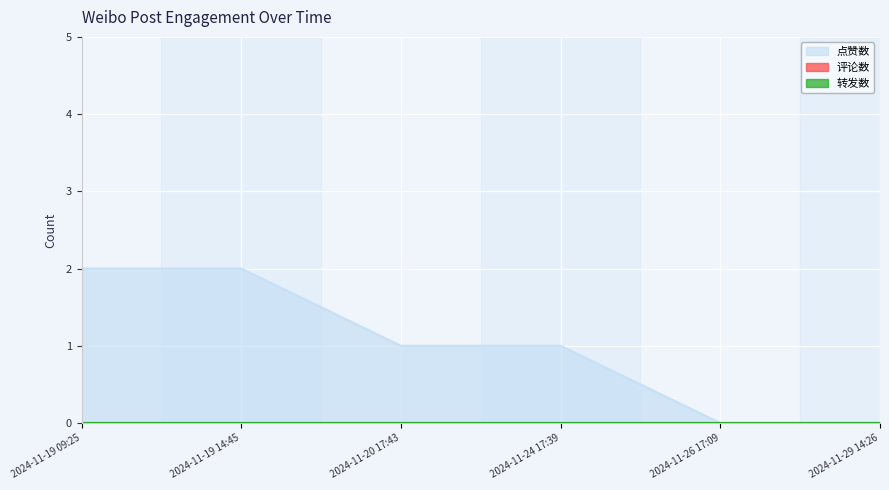

Between 2024-11-20 17:43 and 2024-11-29 14:26, which series saw the biggest shift?

点赞数